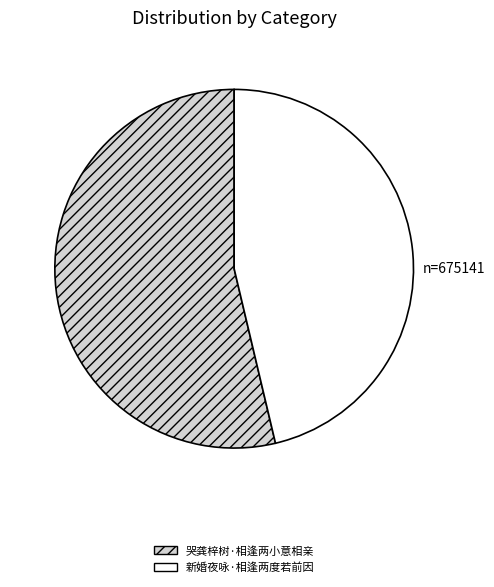

Is the sum of 新婚夜咏·相逢两度若前因 and 哭龚梓树·相逢两小意相亲 greater than half?

Yes